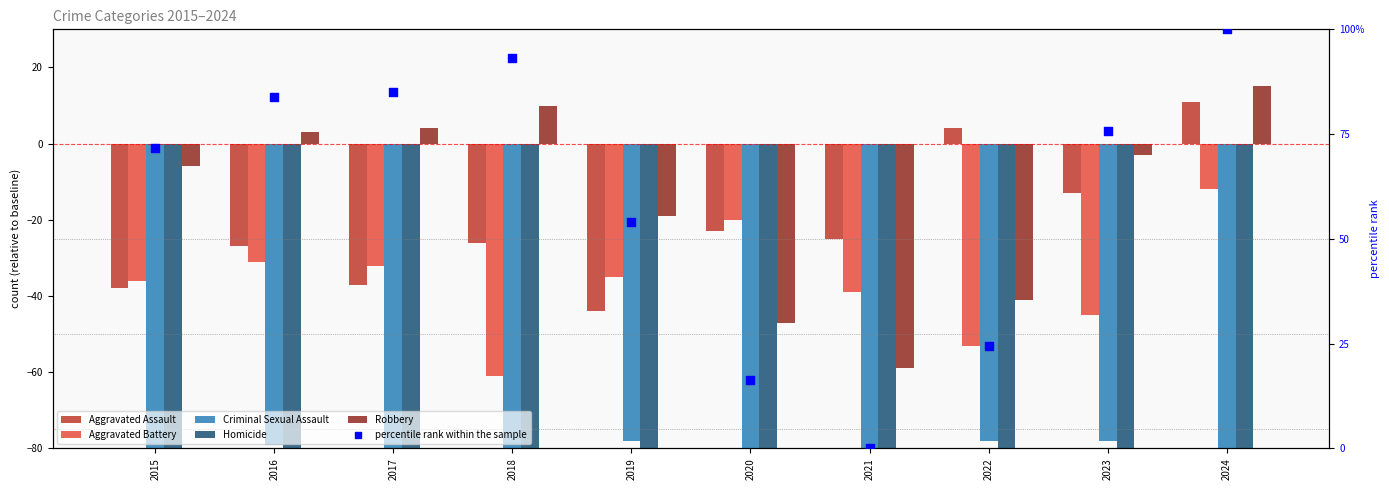

At how many categories does at least one series exceed 30?

7